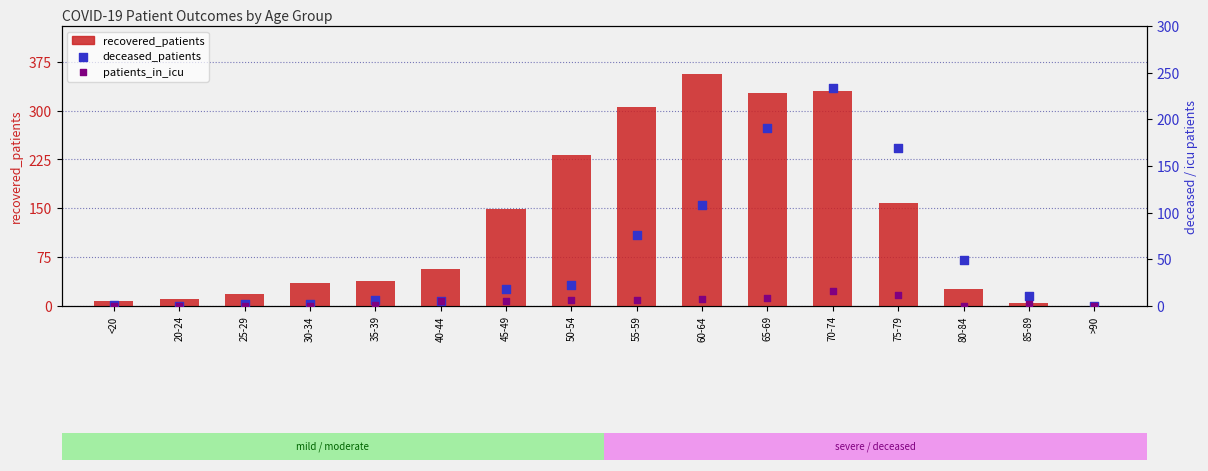

Which series contains the lowest Y value?

recovered_patients